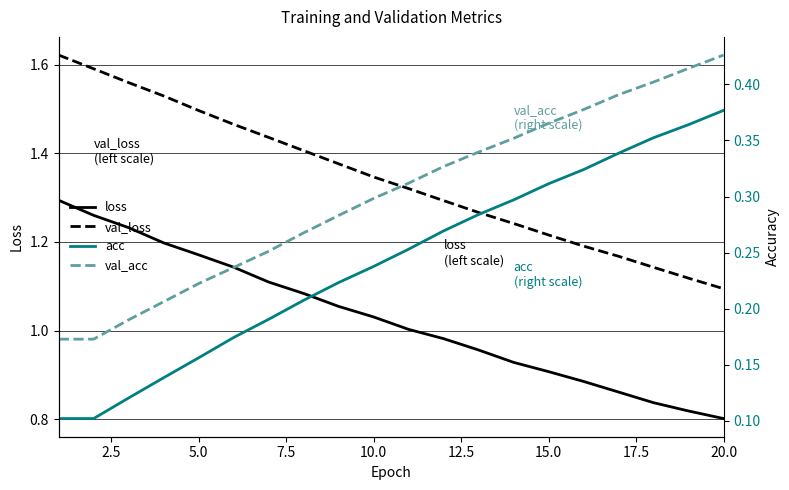

What is the sum of all val_loss values?

26.9